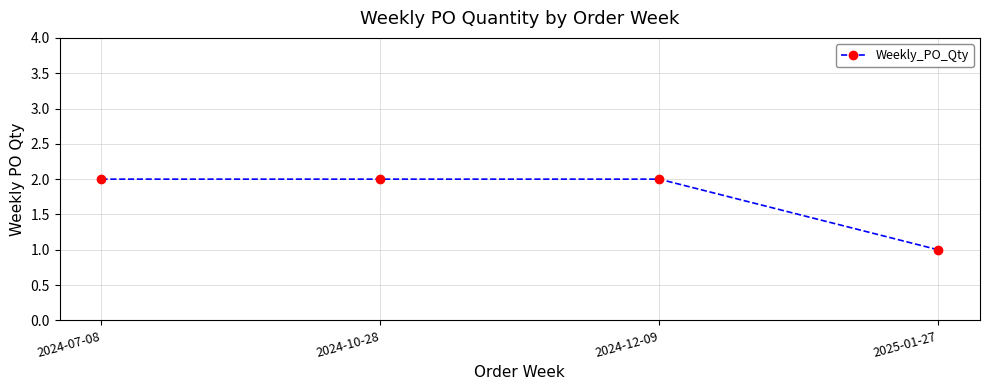

Which has a higher value, 2025-01-27 or 2024-10-28?

2024-10-28